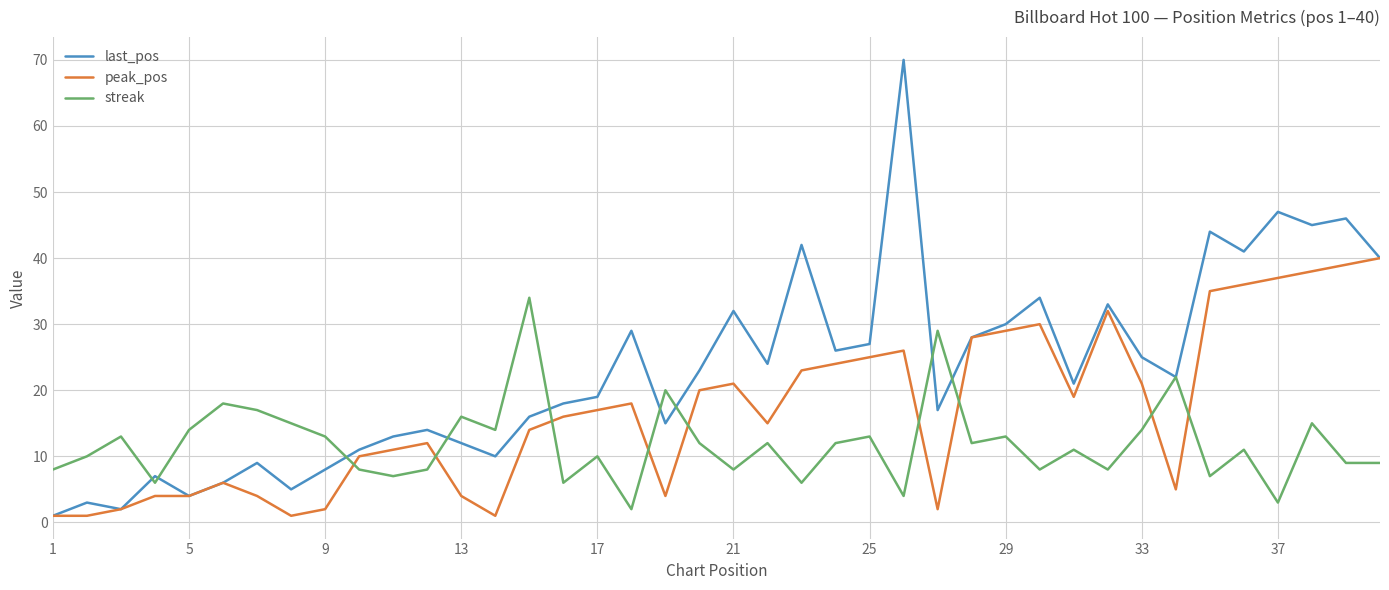

How many lines are shown in the chart?

3